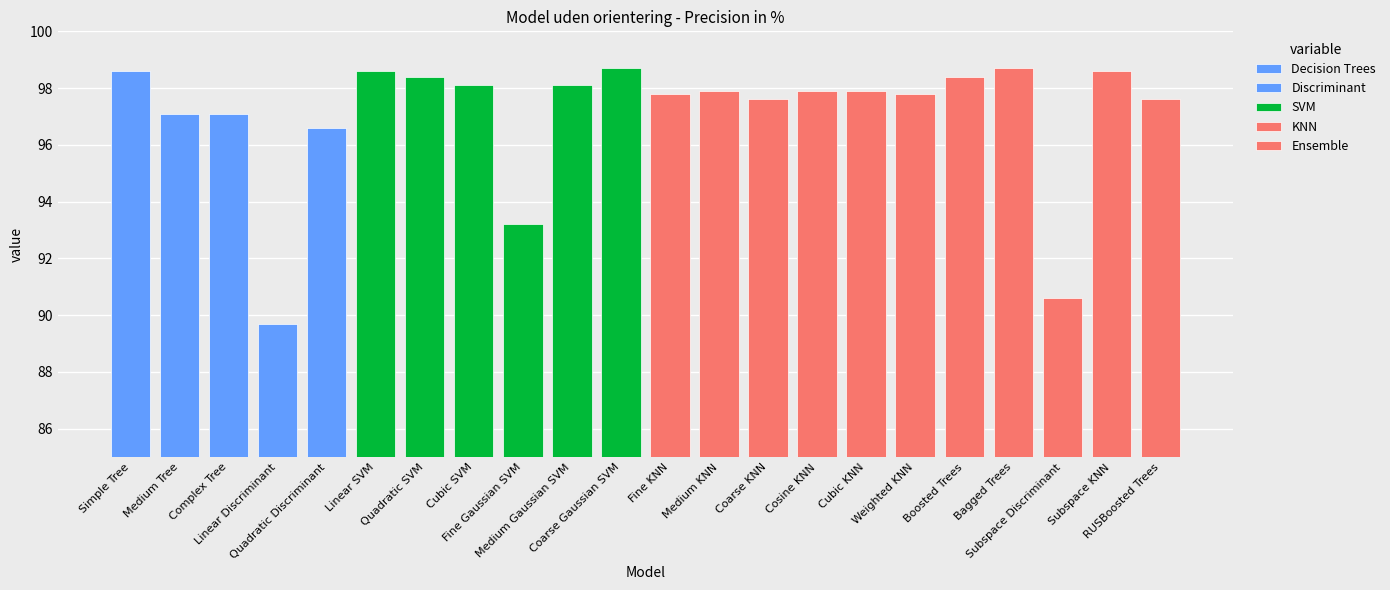

What is the label of the 16th bar from the right?

Quadratic SVM